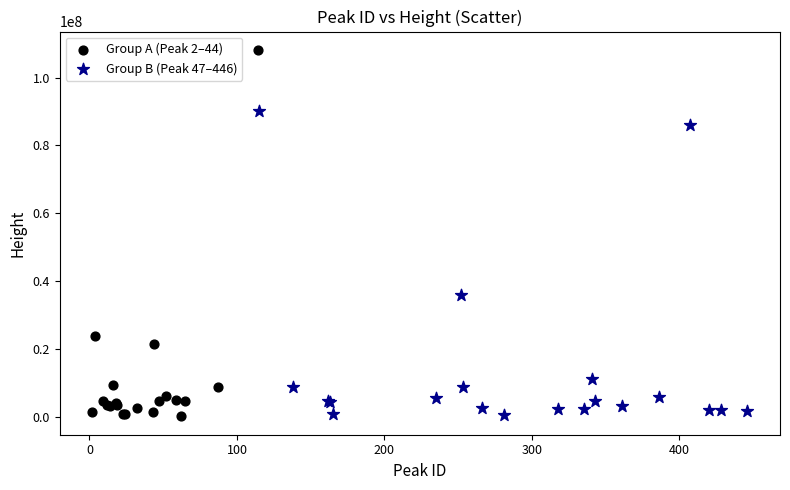

Which series contains the highest Y value?

Group A (Peak 2–44)